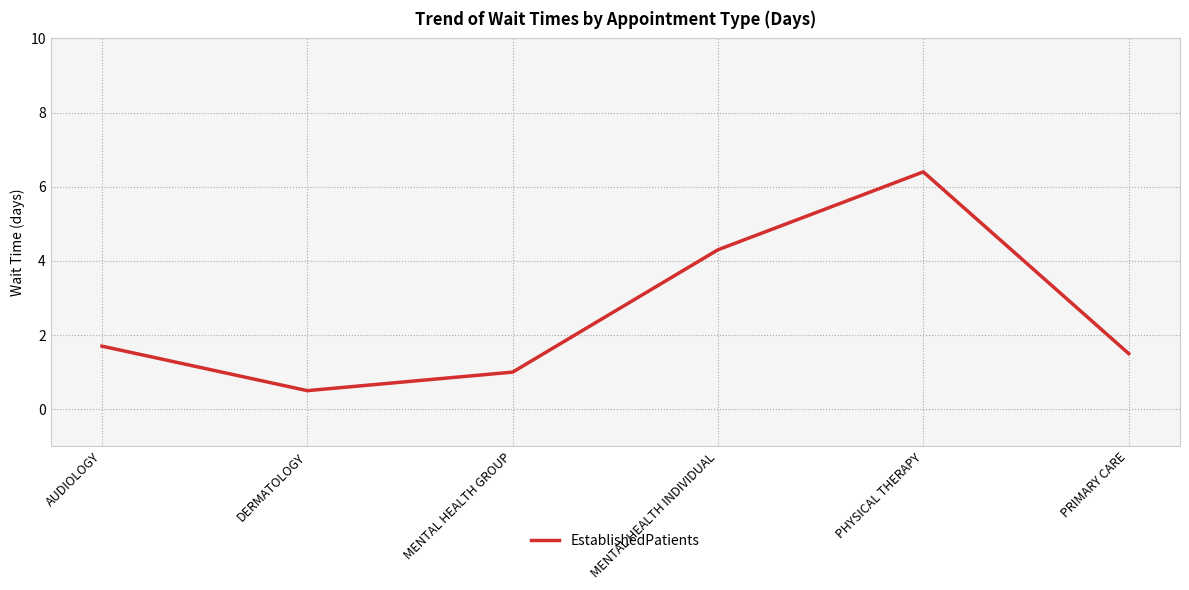

What is the average value?

2.6